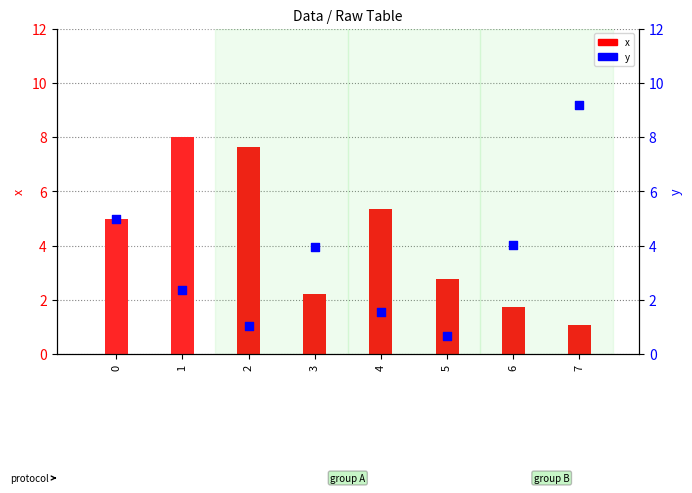

At how many categories does at least one series exceed 6?

3